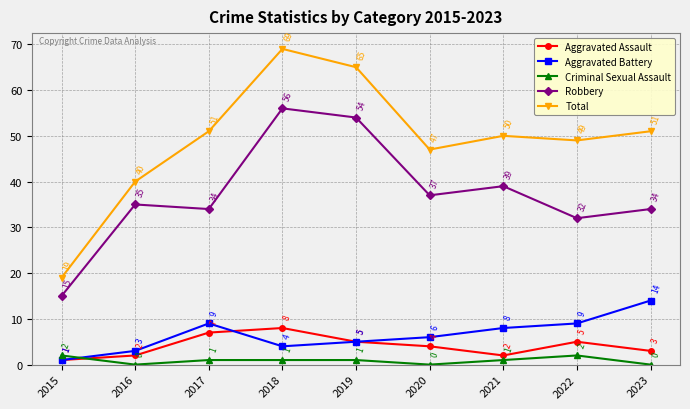

Reading left to right, transcribe all the data shown in this chart.

Aggravated Assault: 1	2	7	8	5	4	2	5	3
Aggravated Battery: 1	3	9	4	5	6	8	9	14
Criminal Sexual Assault: 2	0	1	1	1	0	1	2	0
Robbery: 15	35	34	56	54	37	39	32	34
Total: 19	40	51	69	65	47	50	49	51